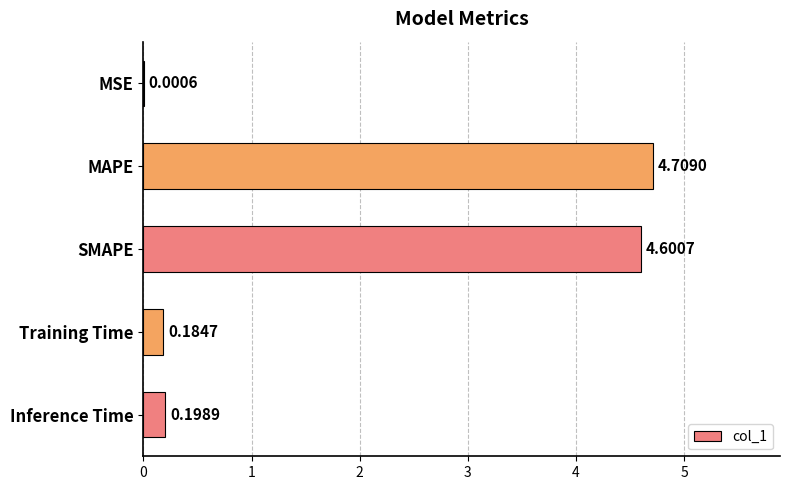

What is the sum of all values?

9.7